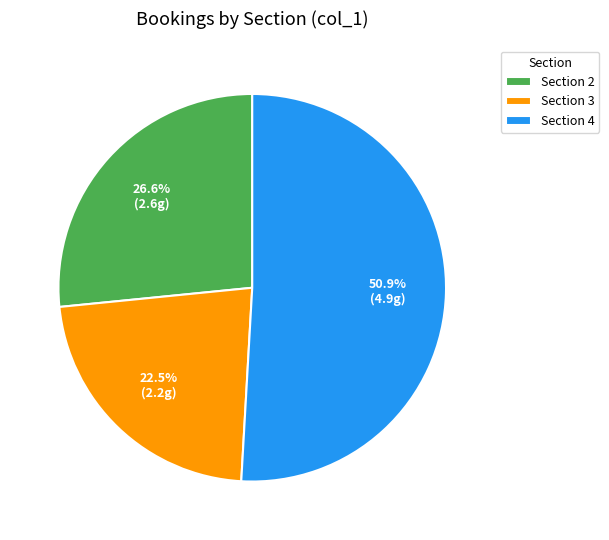

To the nearest percent, what is the average slice percentage?

33%